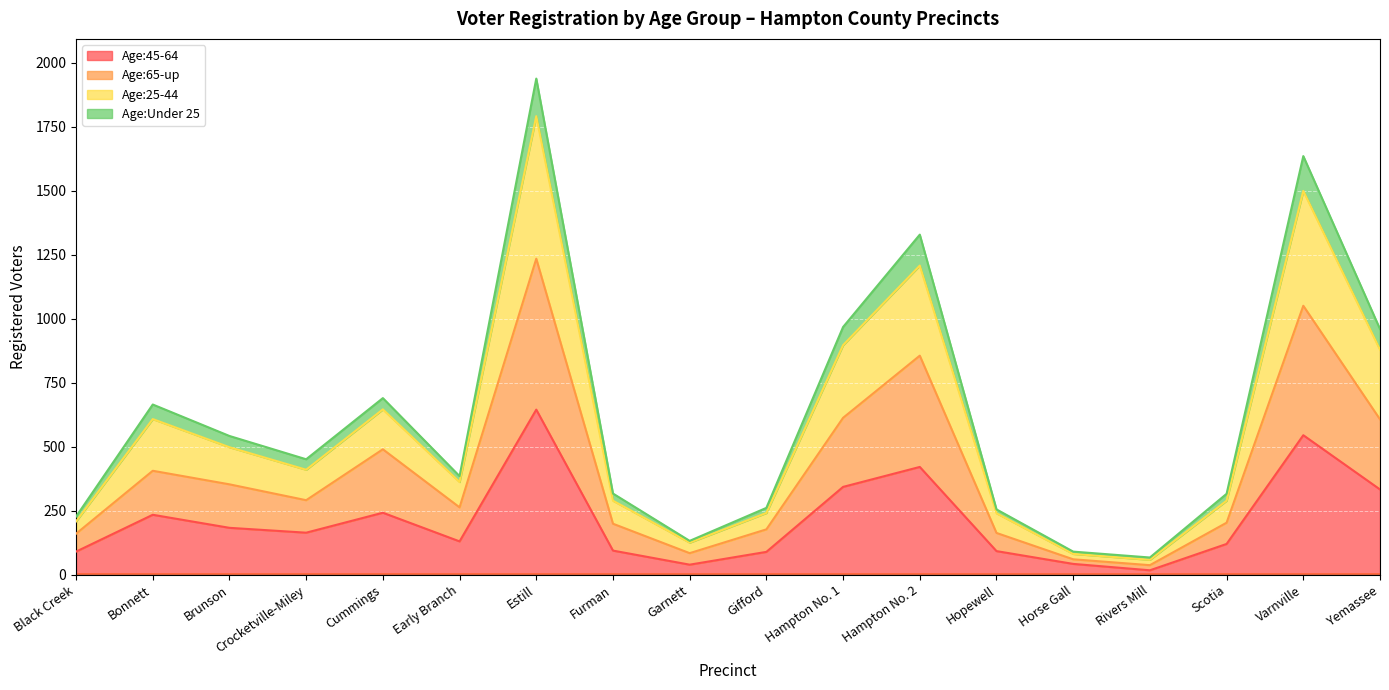

Does the chart display data point markers on the line(s)?

No